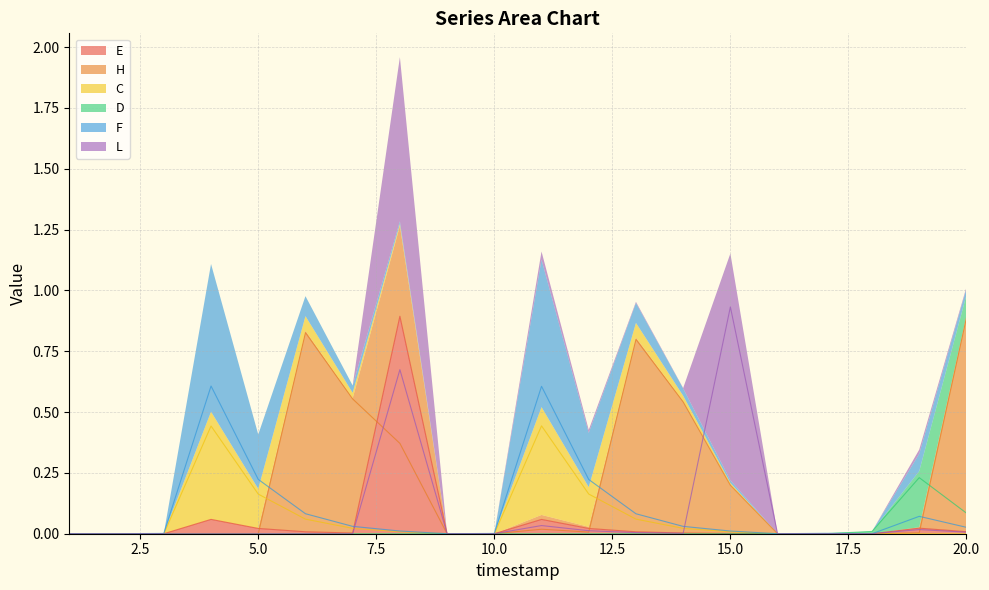

Where is the first local minimum for E?

3